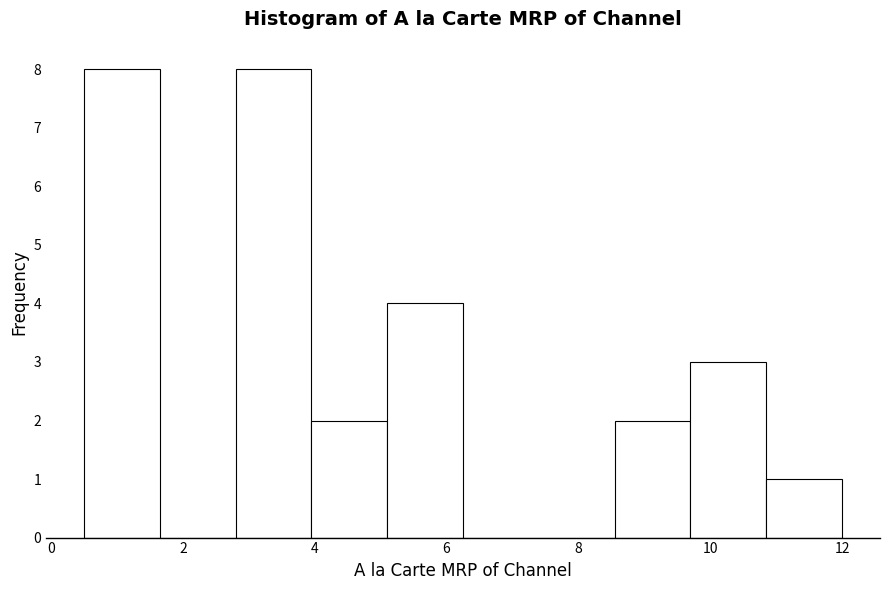

Reading left to right, list every bar in this chart as the range it spans on the x-axis followed by its height. Neither the bar edges nor the heights are printed on the chart, so give them approximately, as read against the axes.

0.50 to 1.65: 8
1.65 to 2.80: 0
2.80 to 3.95: 8
3.95 to 5.10: 2
5.10 to 6.25: 4
6.25 to 7.40: 0
7.40 to 8.55: 0
8.55 to 9.70: 2
9.70 to 10.85: 3
10.85 to 12.00: 1